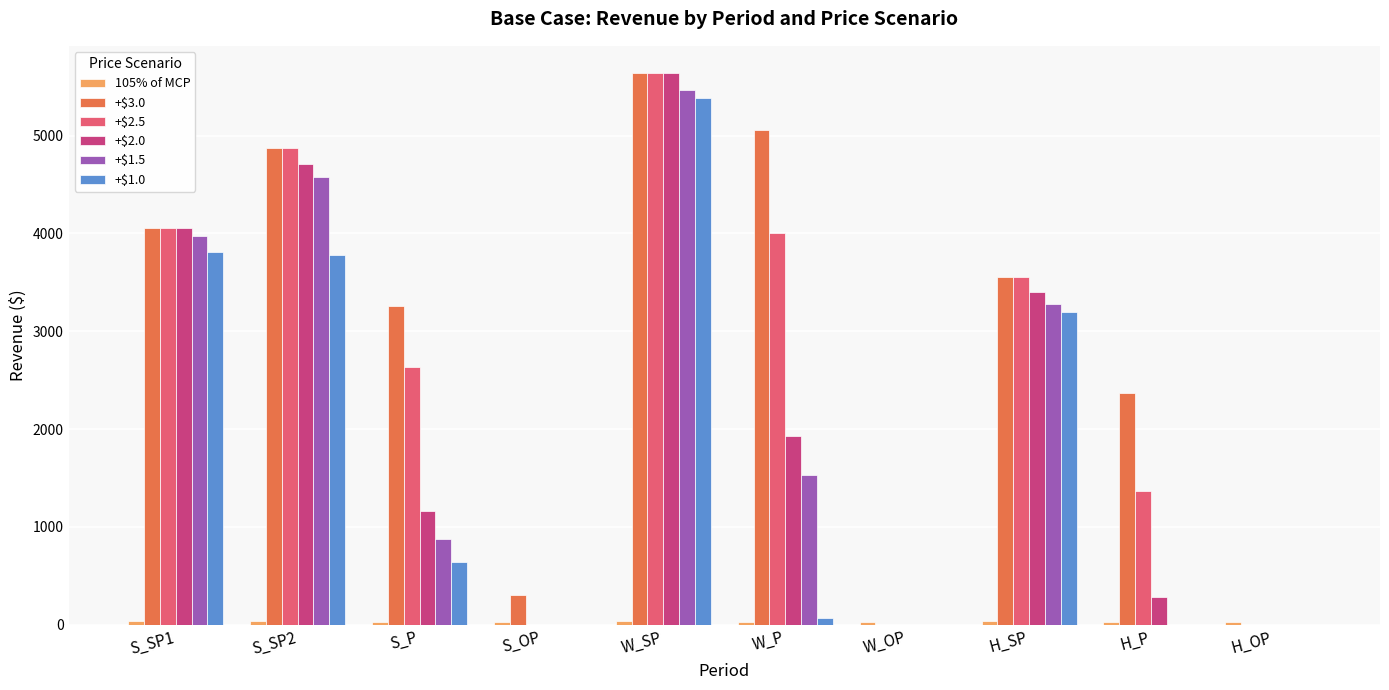

What is the sum of all +$2.0 values?

21180.1